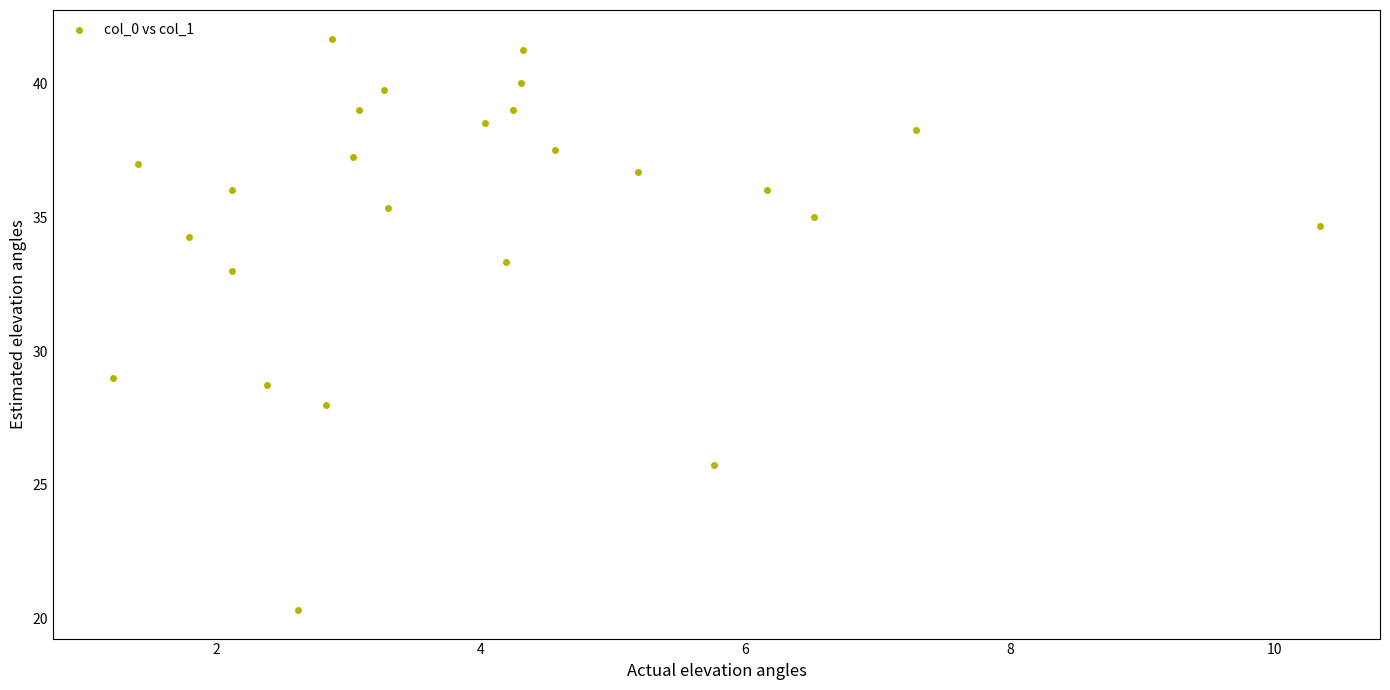

What is the range of Y values (max minus min)?

21.3